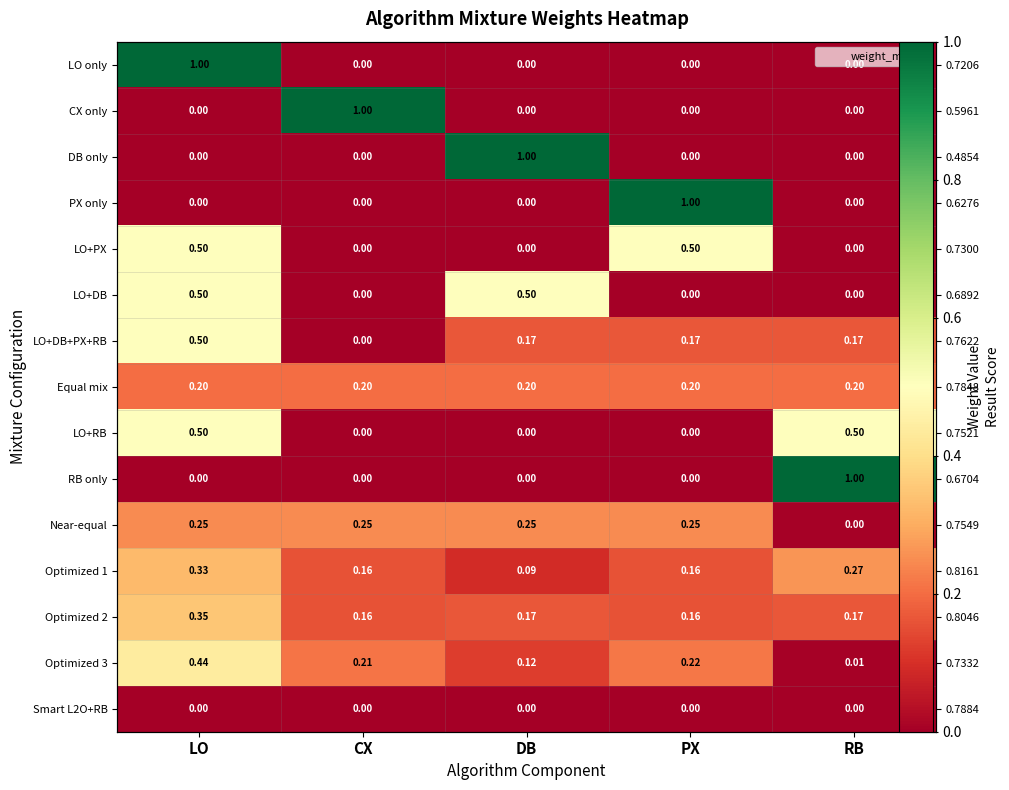

Count the number of categories in the chart.

5